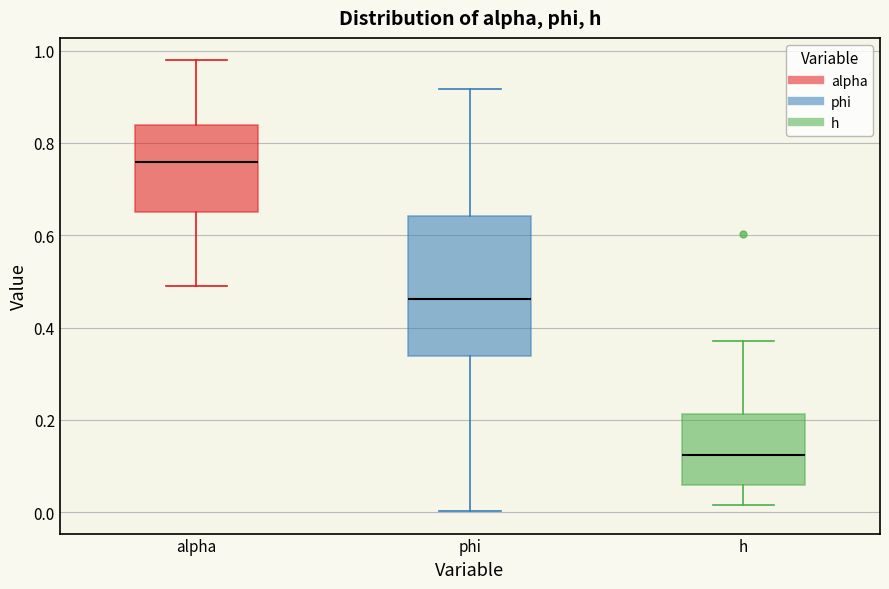

Reading left to right, read every box against the y-axis: the position of its median line, the range the box covers, and the ends of its whiskers. The values are not printed on the chart, so give them approximately, as read against the axis.

alpha: median 0.76, box 0.66 to 0.84, whiskers 0.48 to 0.98
phi: median 0.46, box 0.34 to 0.64, whiskers 0.00 to 0.92
h: median 0.12, box 0.06 to 0.22, whiskers 0.02 to 0.38